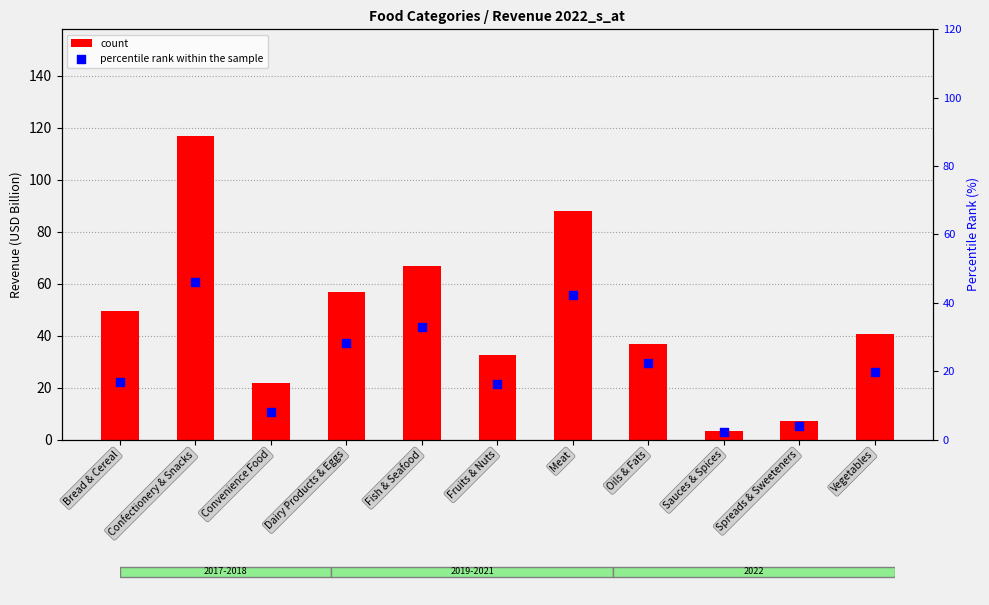

Which series has the largest total across all categories?

count